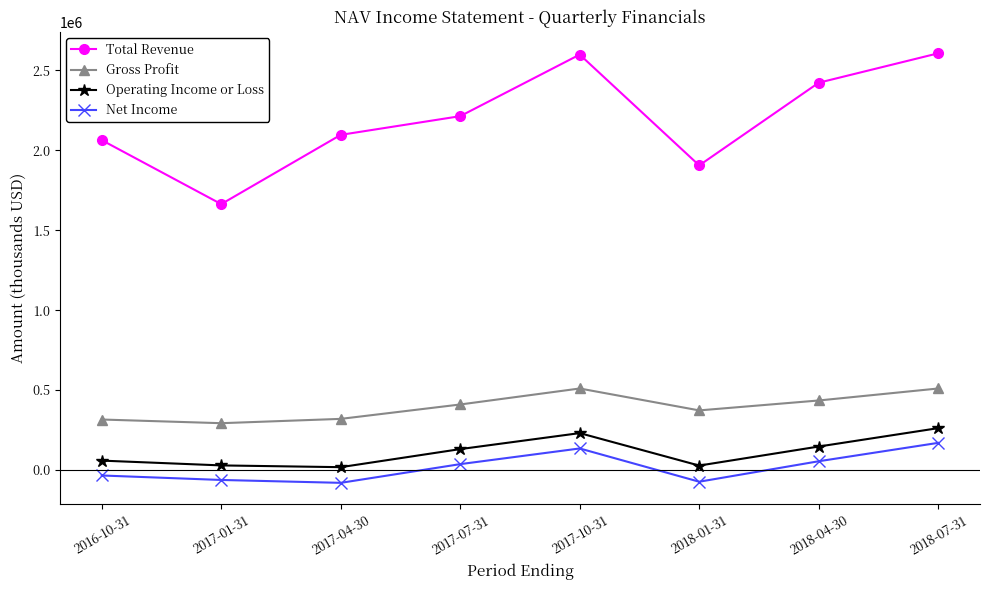

What are all the series names shown in the legend?

Total Revenue, Gross Profit, Operating Income or Loss, Net Income